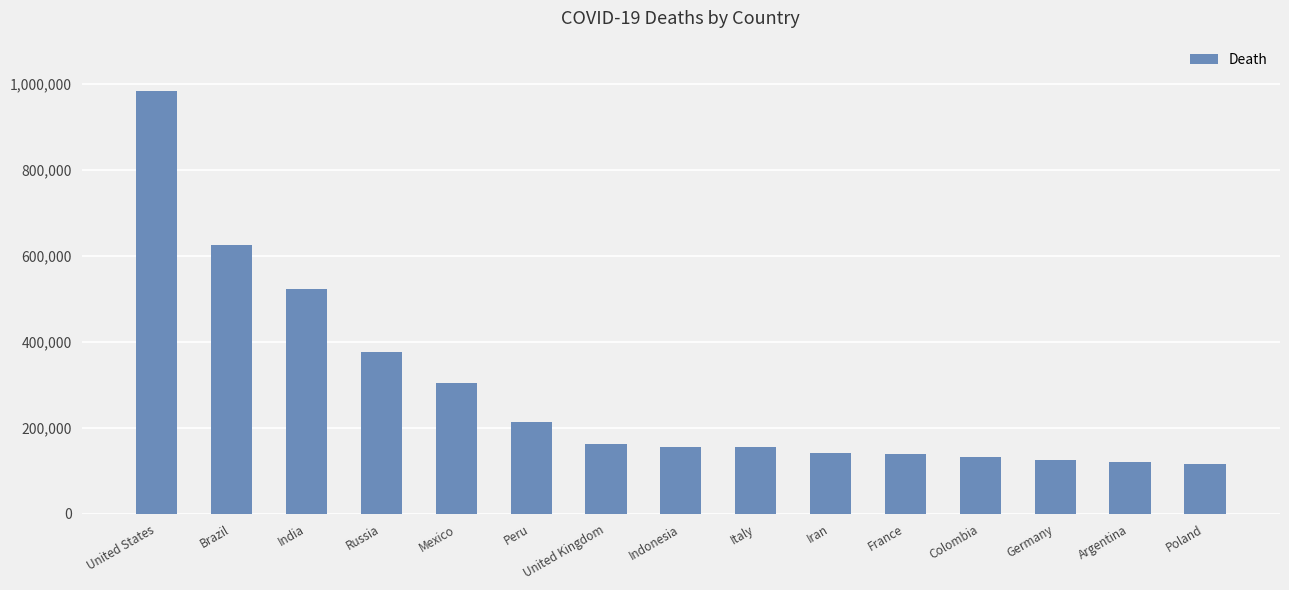

What is the maximum value shown in the chart?

982565